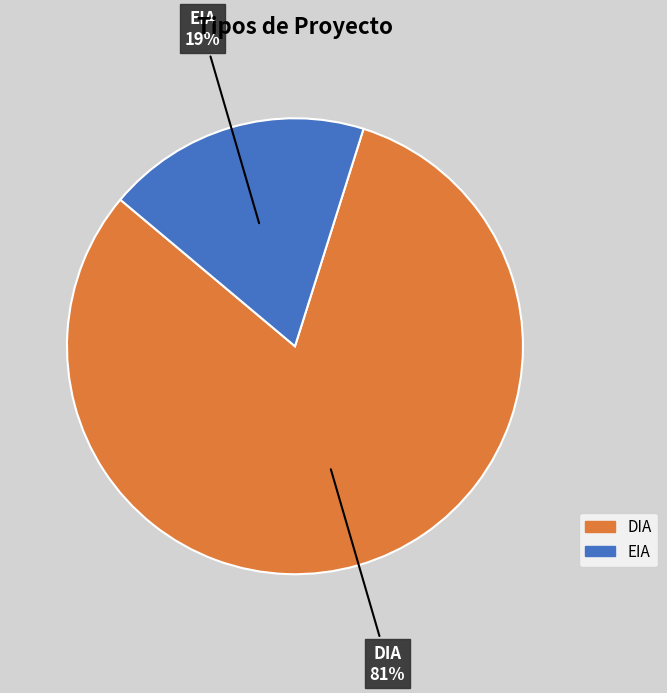

Approximately how many times larger is the value at DIA compared to EIA?

4.3